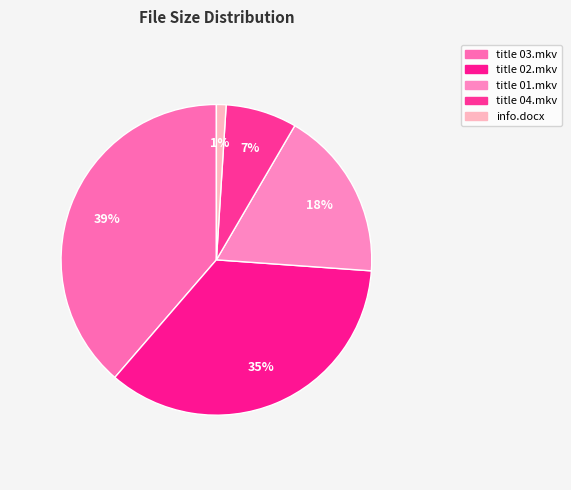

Between title 01.mkv and title 02.mkv, which is larger?

title 02.mkv